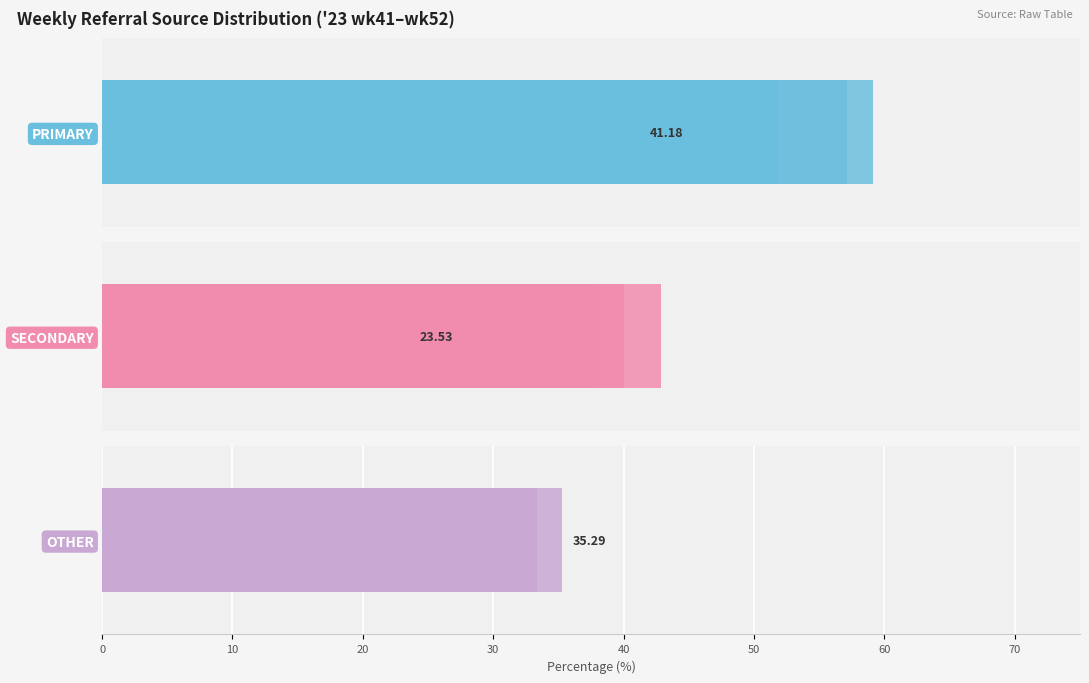

Rank the series at 20 from lowest to highest value.

OTHER, PRIMARY, SECONDARY